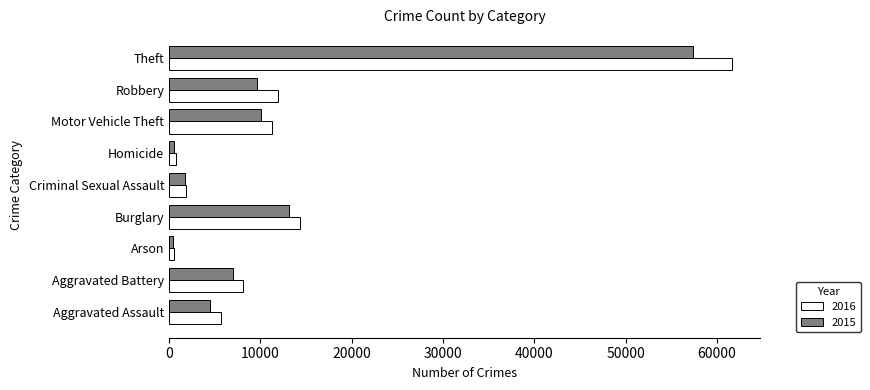

How many series are shown in this chart?

2